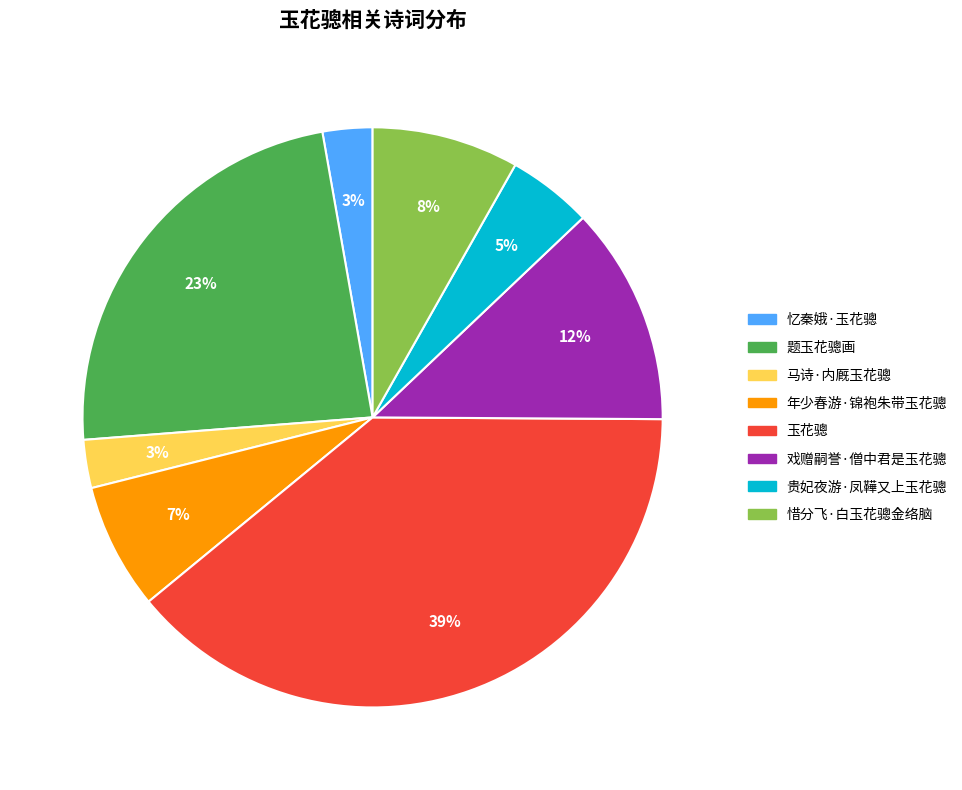

To the nearest percent, what is the average slice percentage?

12%